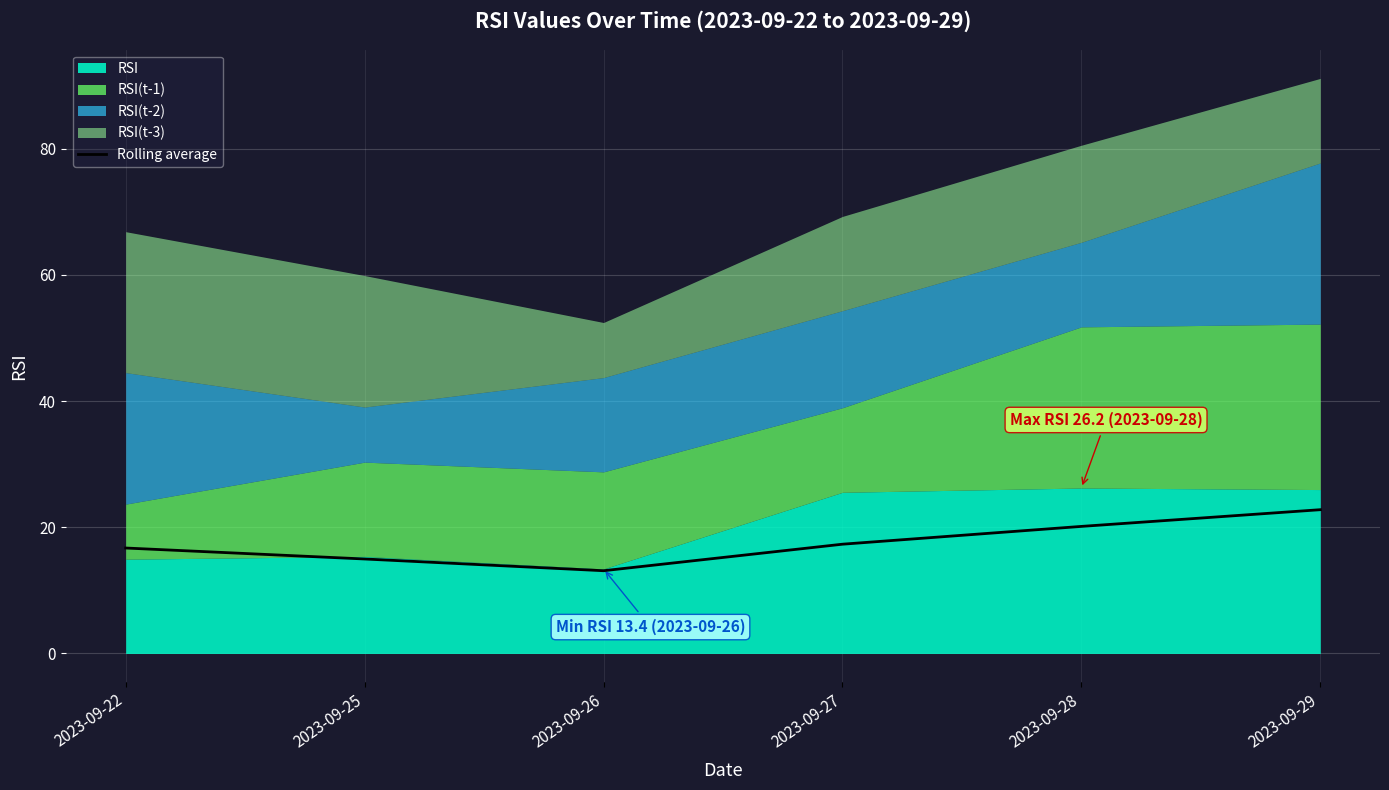

Reading right to left, extract all data points from this chart.

22.8	20.1	17.3	13.1	15.0	16.7